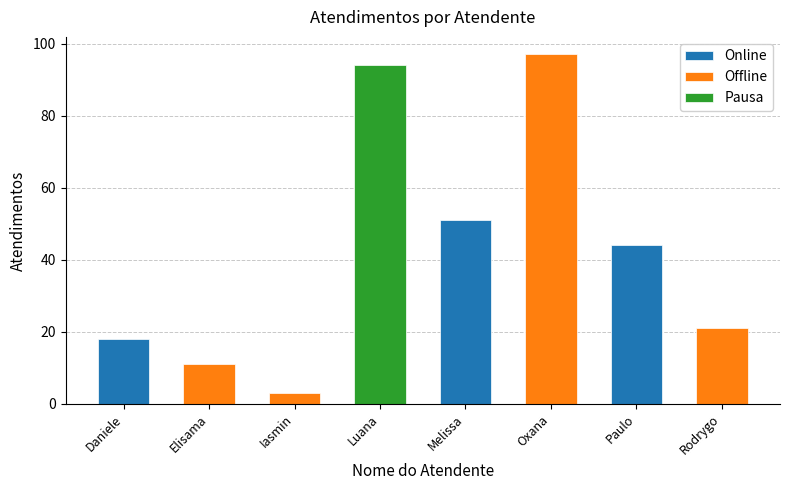

List the labels in order of value, largest first.

Oxana Andreli da Silva, Luana Cristine Sa dos Santos, Melissa Maria Caleffi Zechini, Paulo Roberto da Silva Junior, Rodrygo Moura Mujol, Daniele Aparecida dos Santos, Elisama Walter Machado, Iasmin Correa de Lima